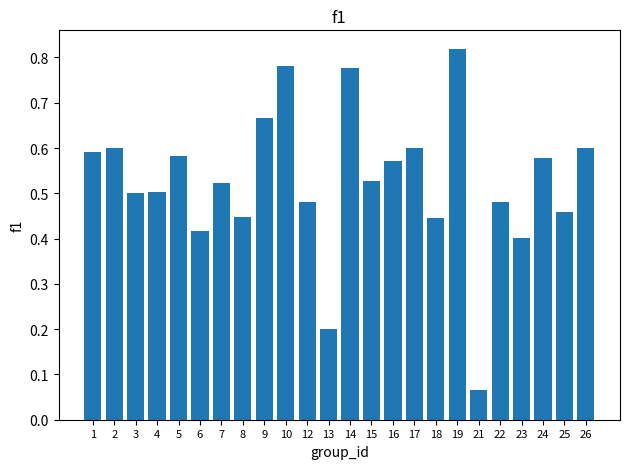

At which label is the value closest to 0?

21